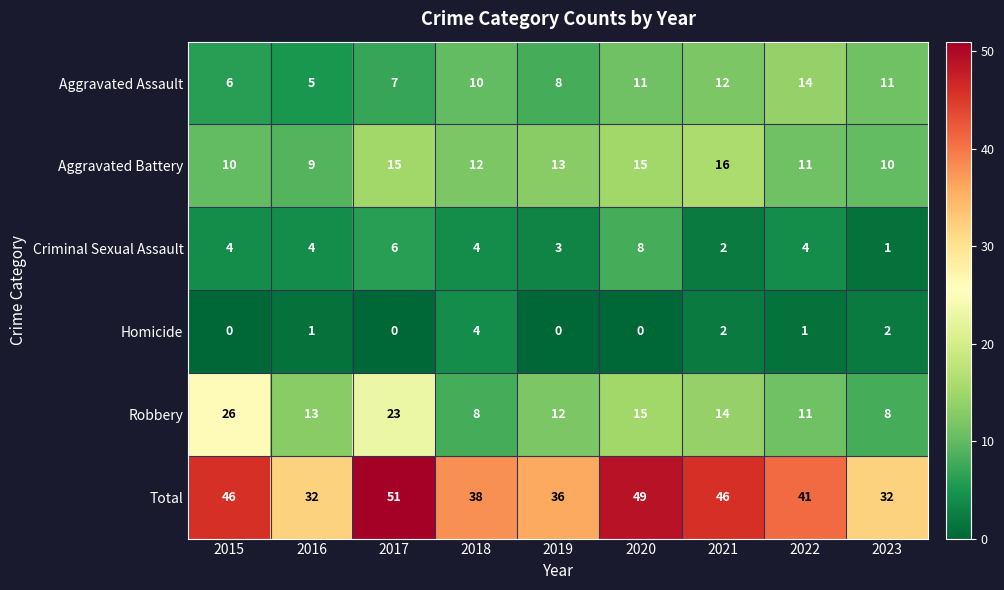

How many series are shown in this chart?

6